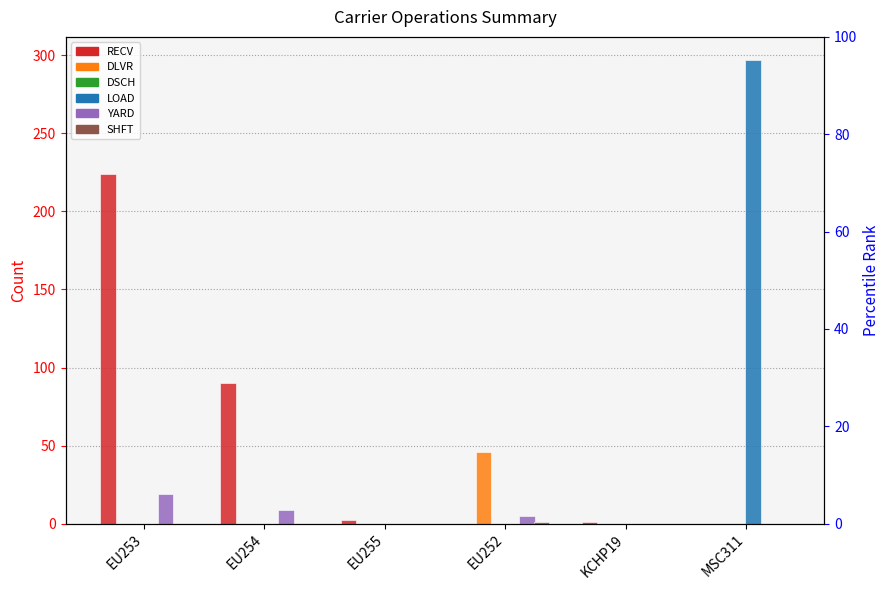

What position from the right is EU254?

5